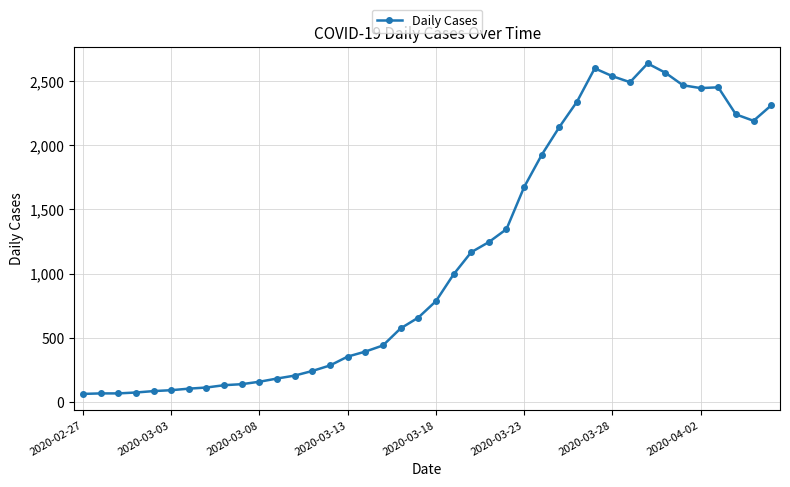

True or false: the data has more than 0 interior local peaks.

True